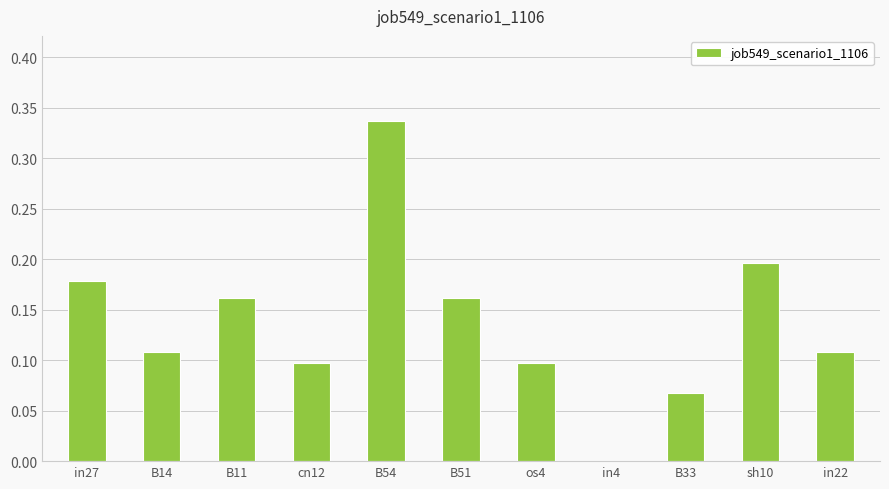

Which has a higher value, B54 or B11?

B54